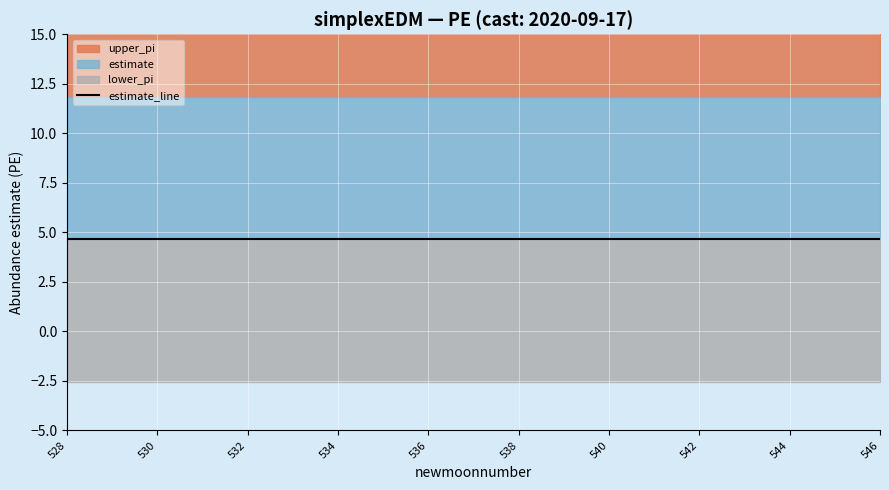

What is the sum of the estimate values at 543 and 537?

9.3